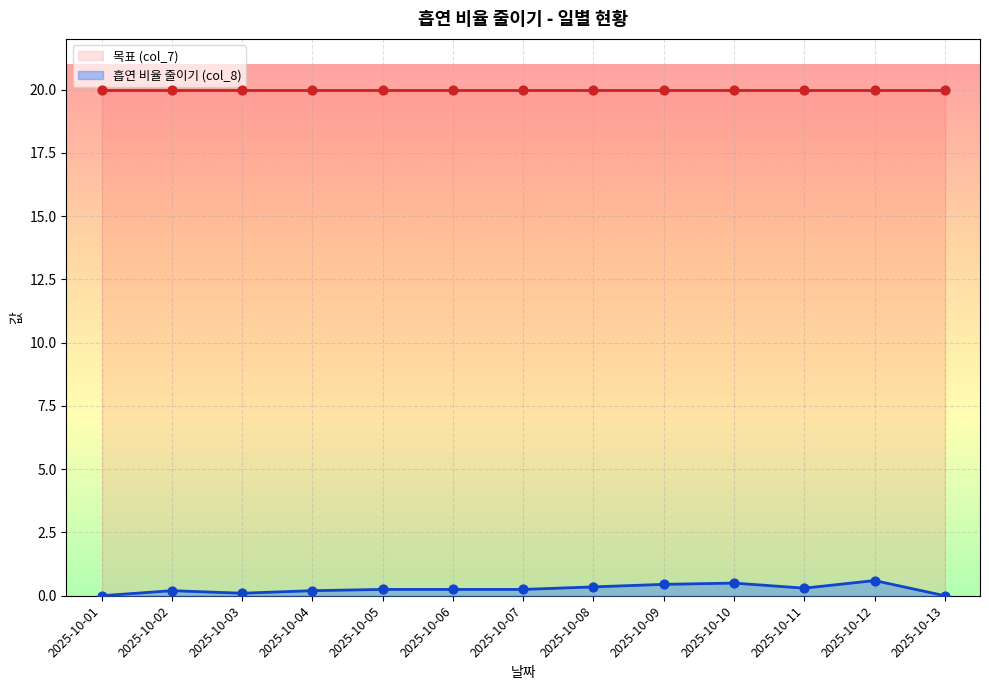

The value of 흡연 비율 줄이기 (col_8) at 2025-10-09 is 0.5. True or false?

True